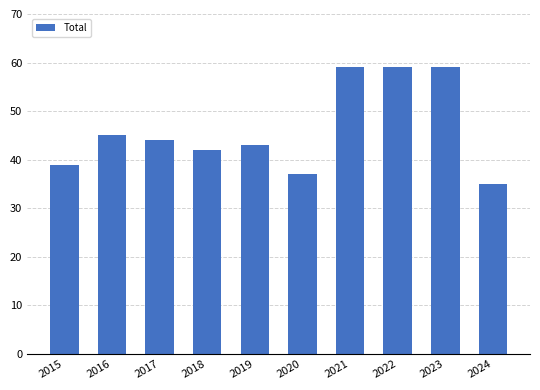

How many data points does each series have?

10